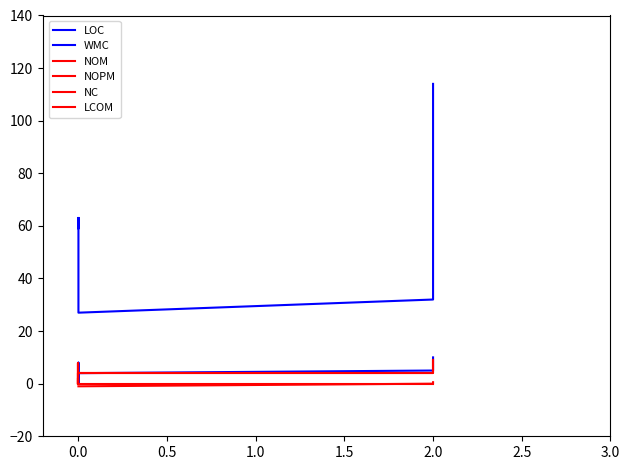

True or false: NC and LOC cross at least once.

False